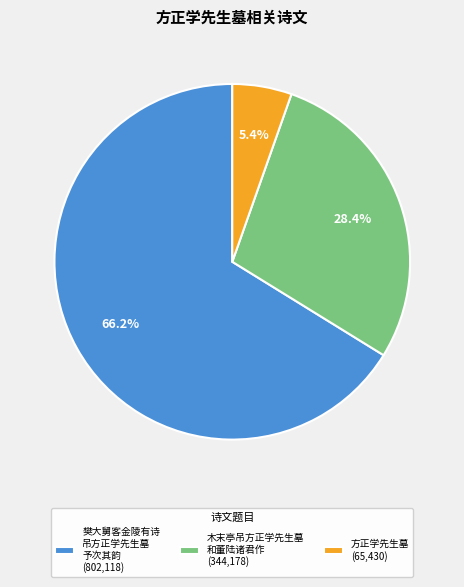

Rank the categories by value from highest to lowest.

樊大舅客金陵有诗 吊方正学先生墓 予次其韵 (802,118), 木末亭吊方正学先生墓 和董陆诸君作 (344,178), 方正学先生墓 (65,430)